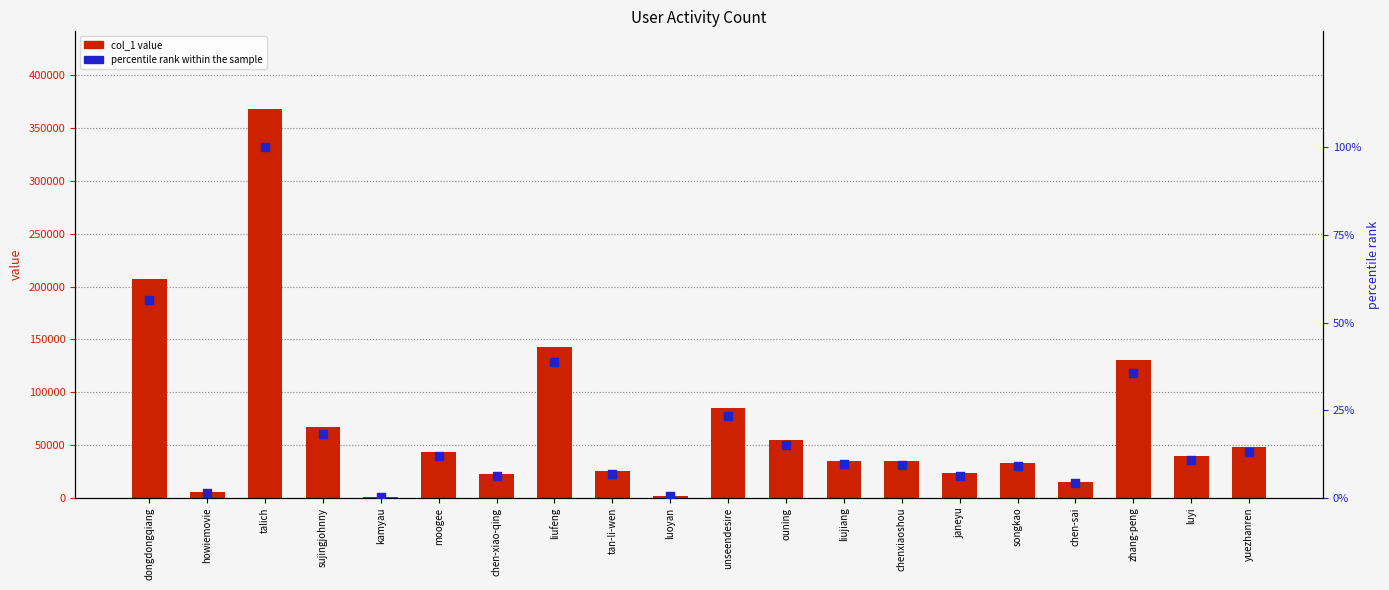

Which series has the largest total across all categories?

col_1 value